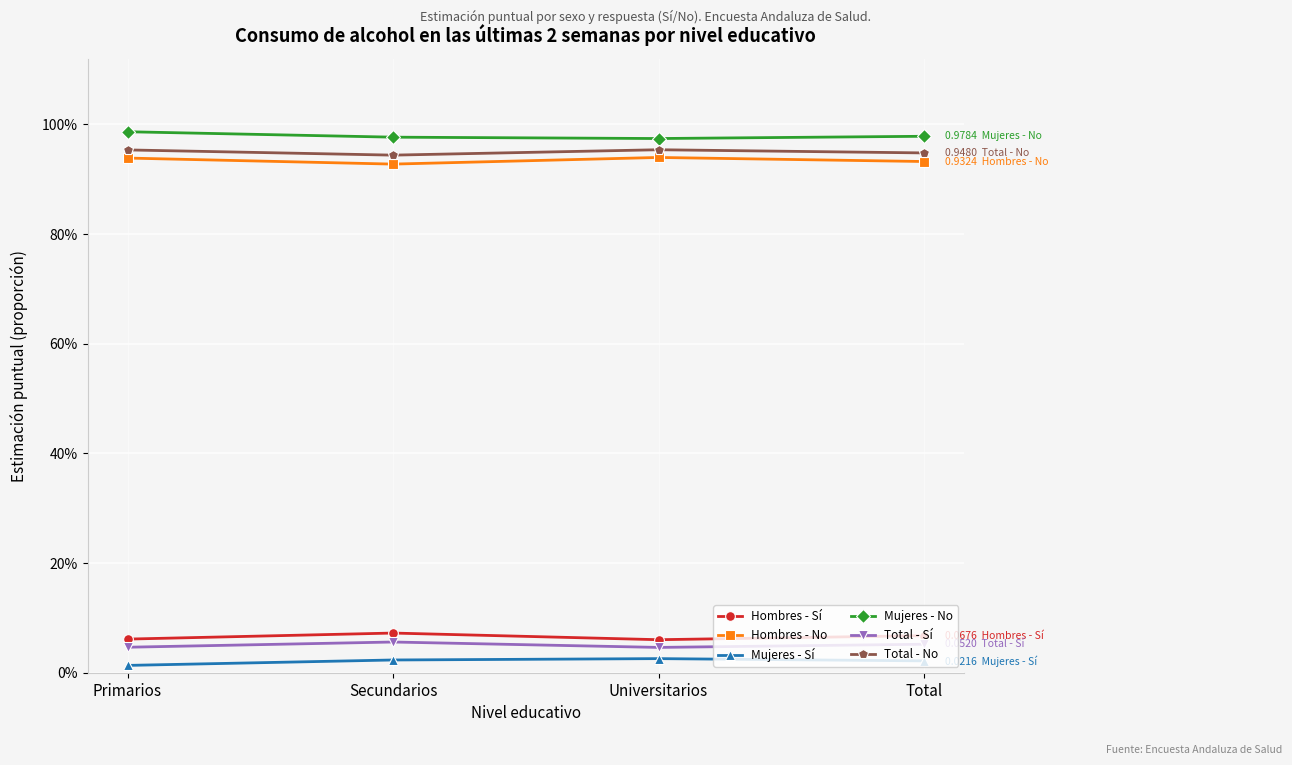

What position from the left is Universitarios?

3